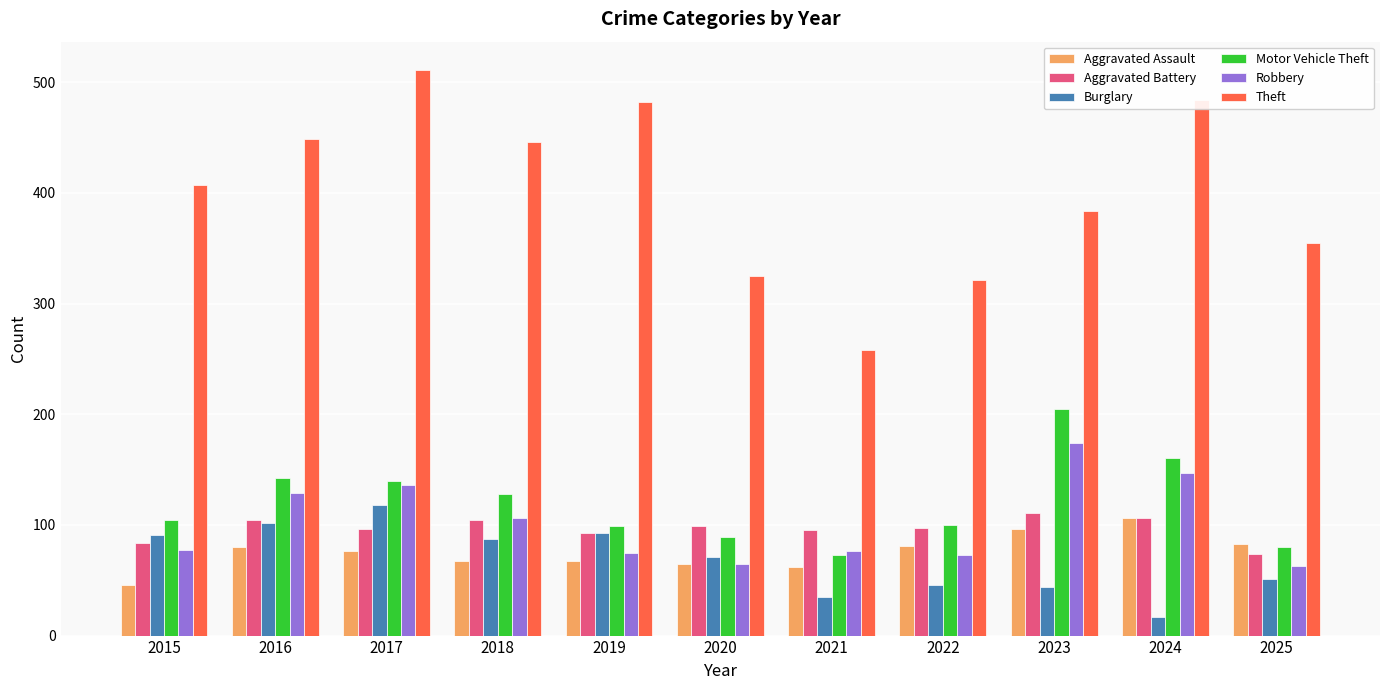

Is it true that Burglary equals 57 at 2021?

False